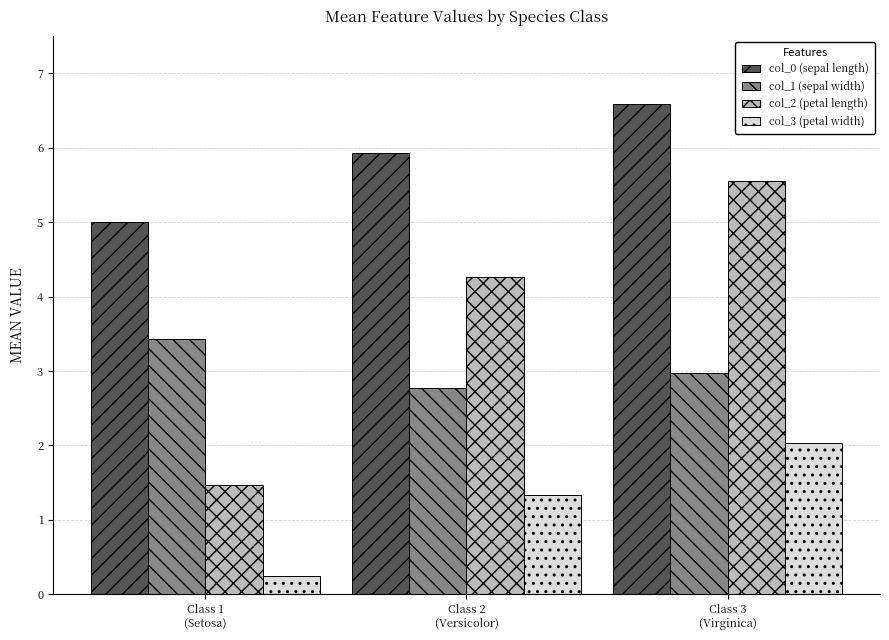

Is the value of col_1 (sepal width) at Class 2
(Versicolor) greater than the value of col_2 (petal length) at Class 1
(Setosa)?

Yes